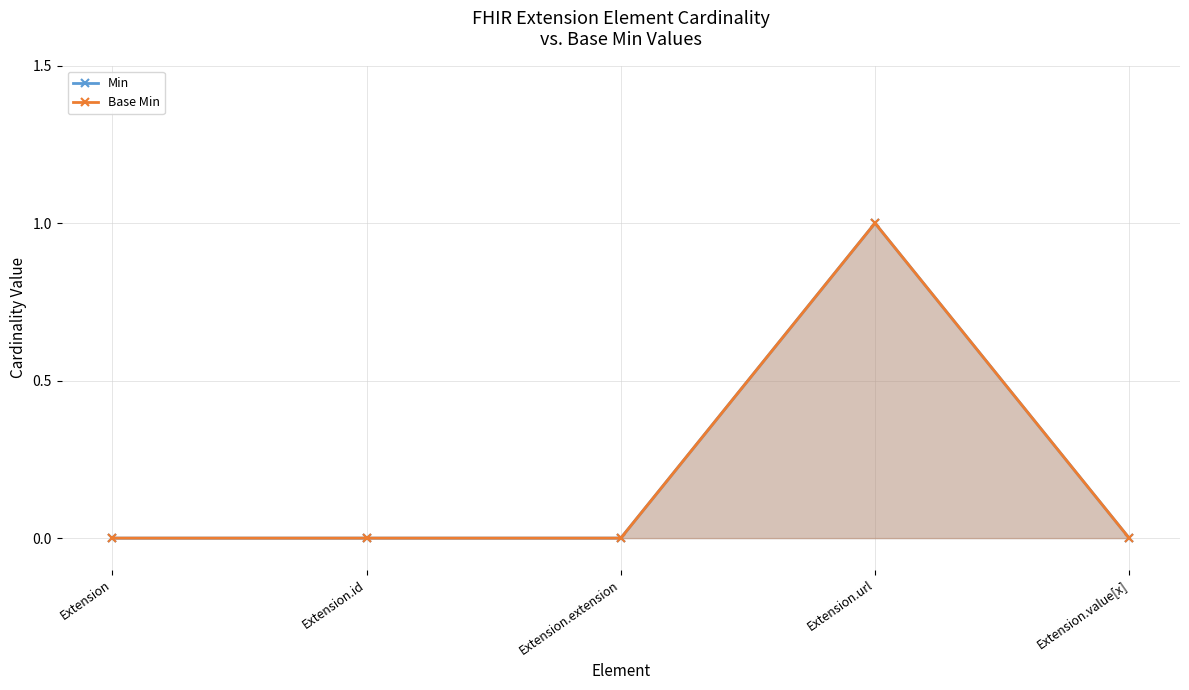

Is the value of Min at Extension.id greater than the value of Base Min at Extension.id?

No